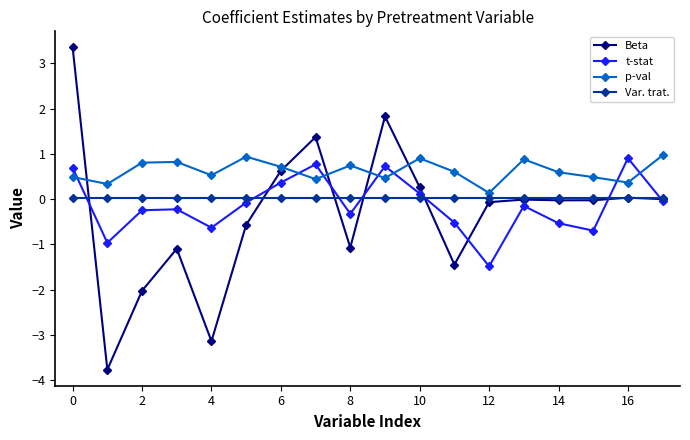

True or false: p-val has more than 0 points higher than both neighbors.

True